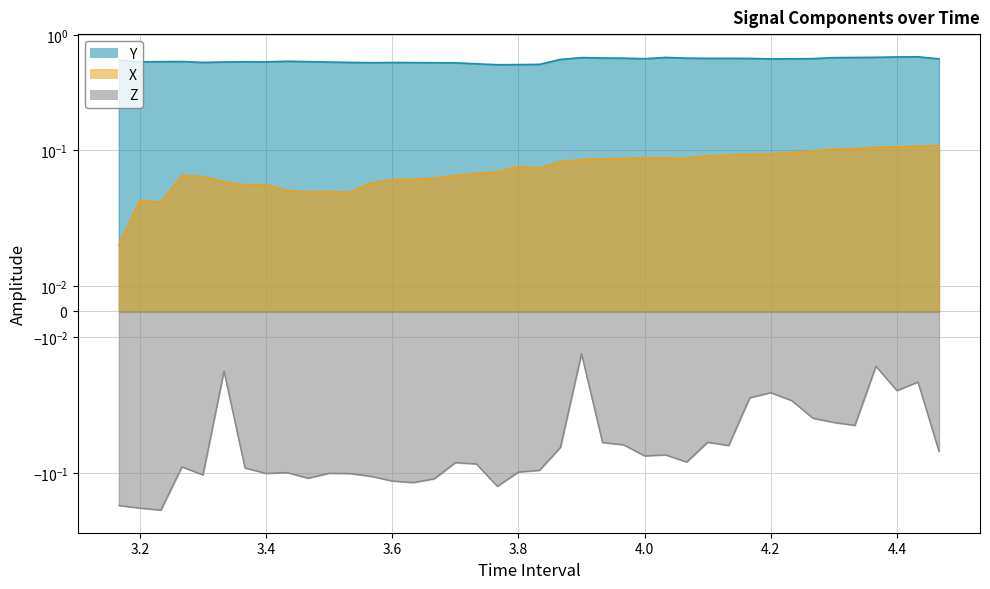

What is the smallest value displayed?

-0.2